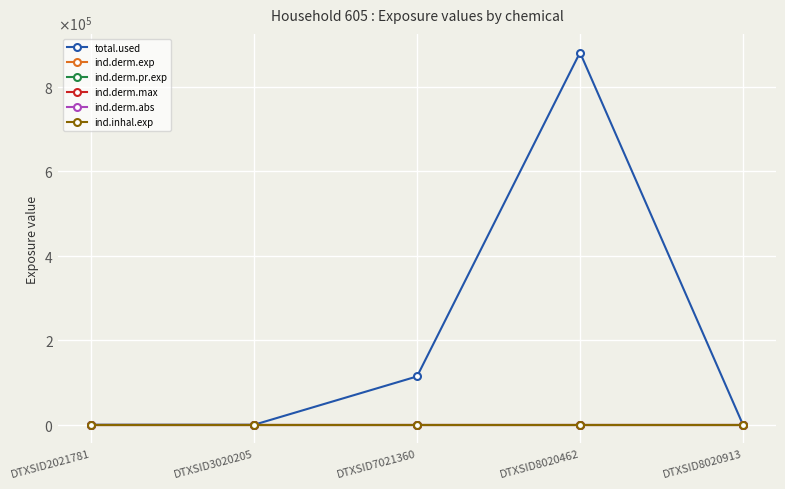

At which category is the sum across all series the highest?

DTXSID8020462